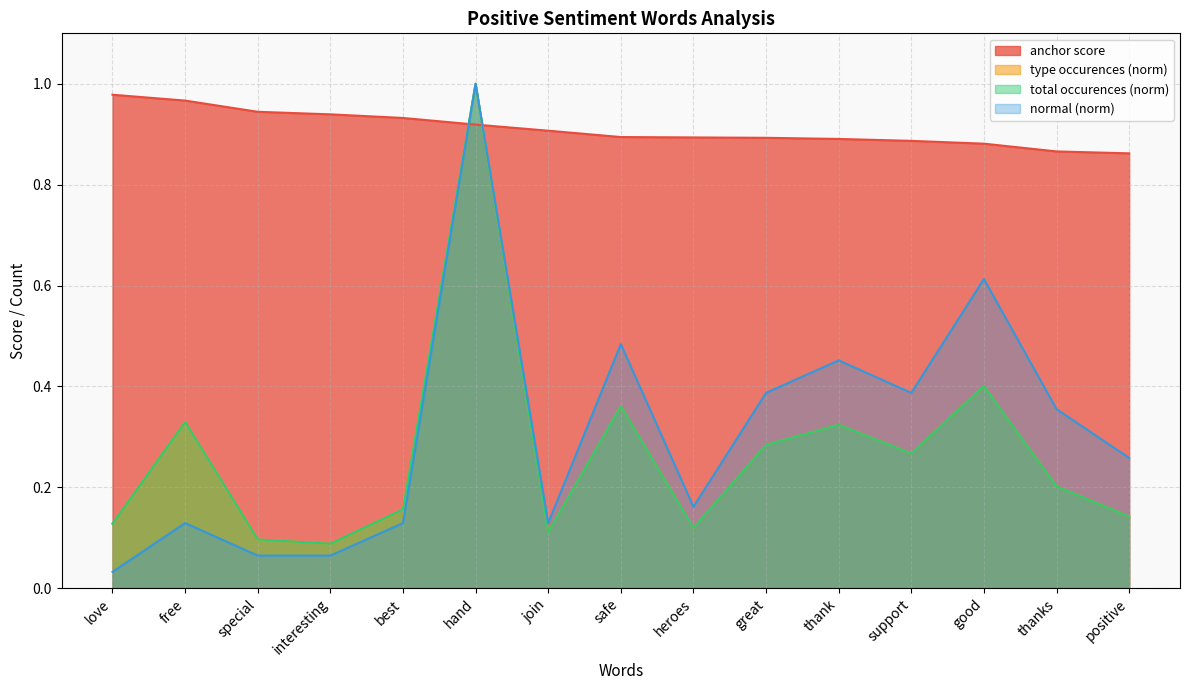

Reading right to left, transcribe all the data shown in this chart.

anchor score: 0.9	0.9	0.9	0.9	0.9	0.9	0.9	0.9	0.9	0.9	0.9	0.9	0.9	1.0	1.0
type occurences: 0.1	0.2	0.4	0.3	0.3	0.3	0.1	0.4	0.1	1.0	0.2	0.1	0.1	0.3	0.1
total occurences: 0.1	0.2	0.4	0.3	0.3	0.3	0.1	0.4	0.1	1.0	0.2	0.1	0.1	0.3	0.1
normal: 0.3	0.4	0.6	0.4	0.5	0.4	0.2	0.5	0.1	1.0	0.1	0.1	0.1	0.1	0.0